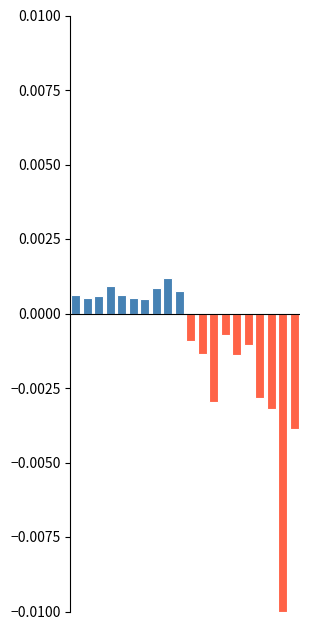

Which has a higher value, 1 or 2?

2